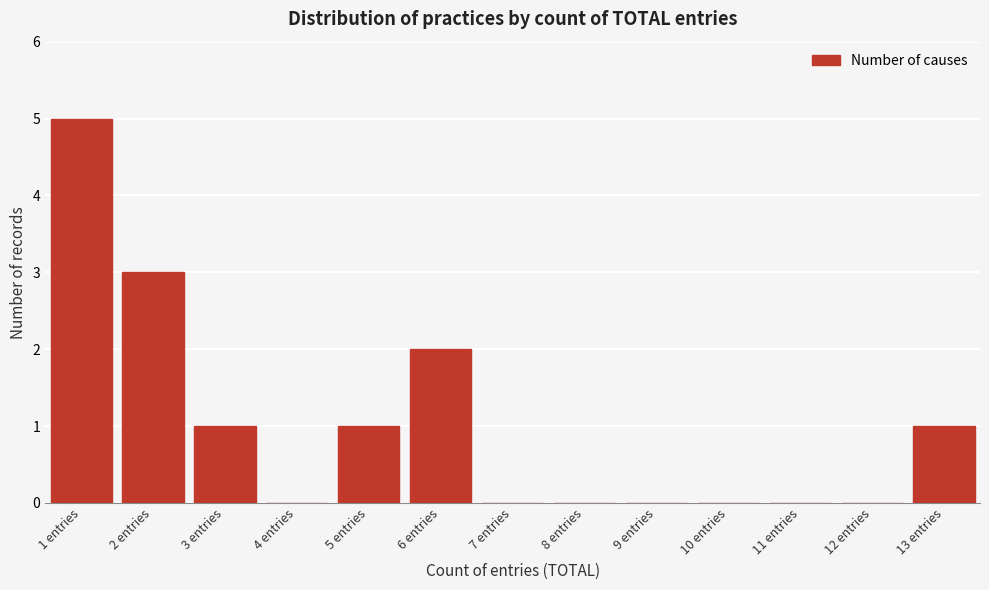

Reading left to right, list all the values displayed in this chart.

1 entries=5	2 entries=3	3 entries=1	4 entries=0	5 entries=1	6 entries=2	7 entries=0	8 entries=0	9 entries=0	10 entries=0	11 entries=0	12 entries=0	13 entries=1